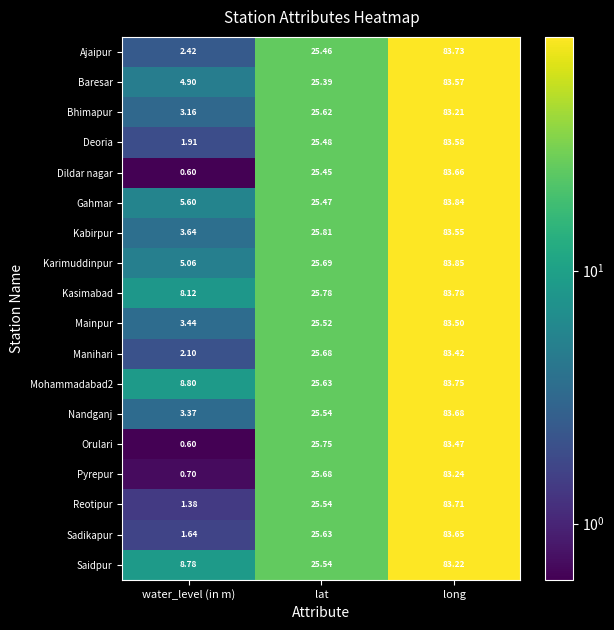

Which label corresponds to the largest value in the chart?

long